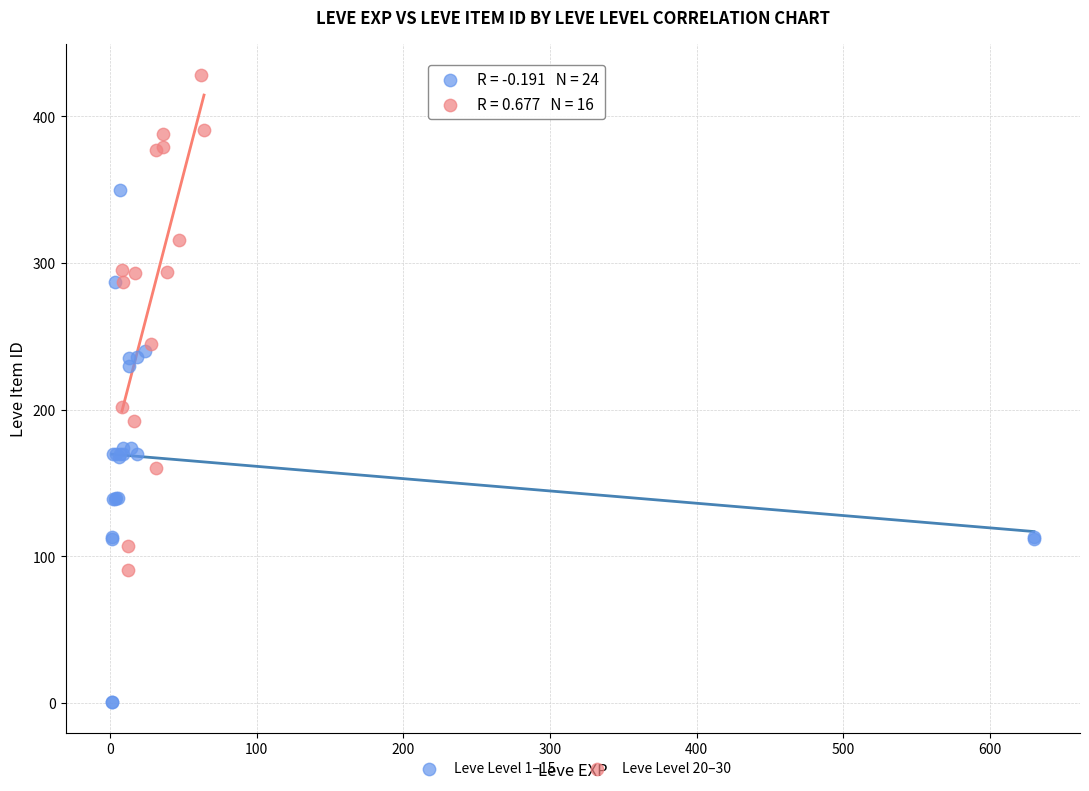

Which series reaches the minimum Y coordinate?

Leve Level 1–15